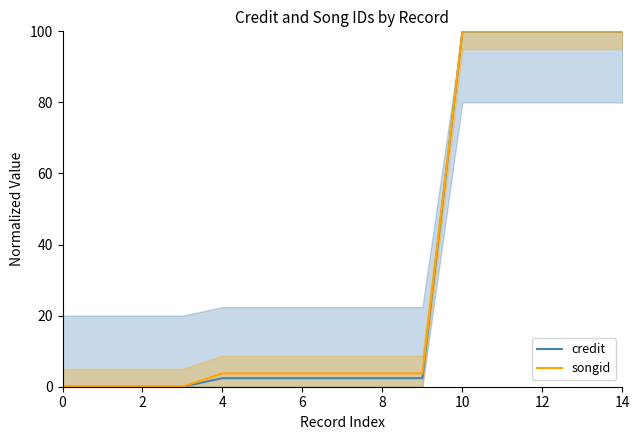

Reading right to left, what are all the values shown in this chart?

credit: 100.0	100.0	100.0	100.0	100.0	2.4	2.4	2.4	2.4	2.4	2.4	0.0	0.0	0.0	0.0
songid: 100.0	100.0	100.0	100.0	100.0	3.8	3.8	3.8	3.8	3.8	3.8	0.0	0.0	0.0	0.0